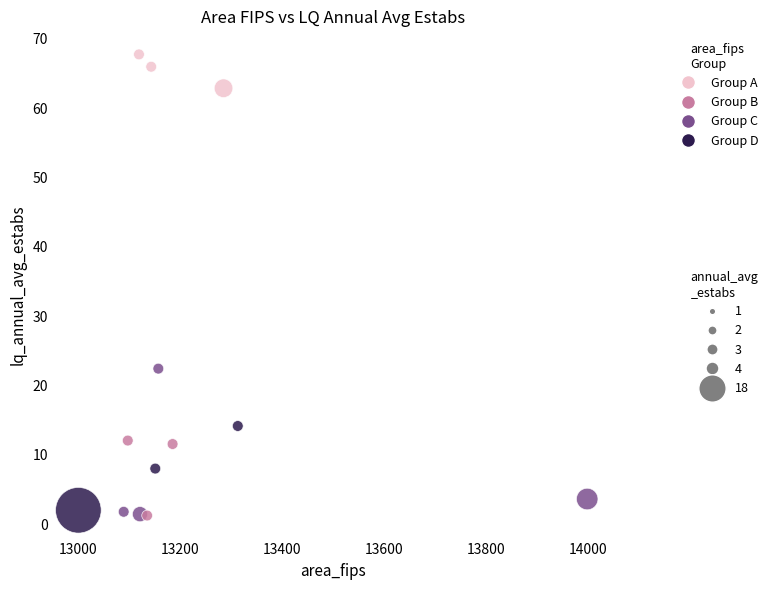

What is the range of X values (max minus min)?

999.0